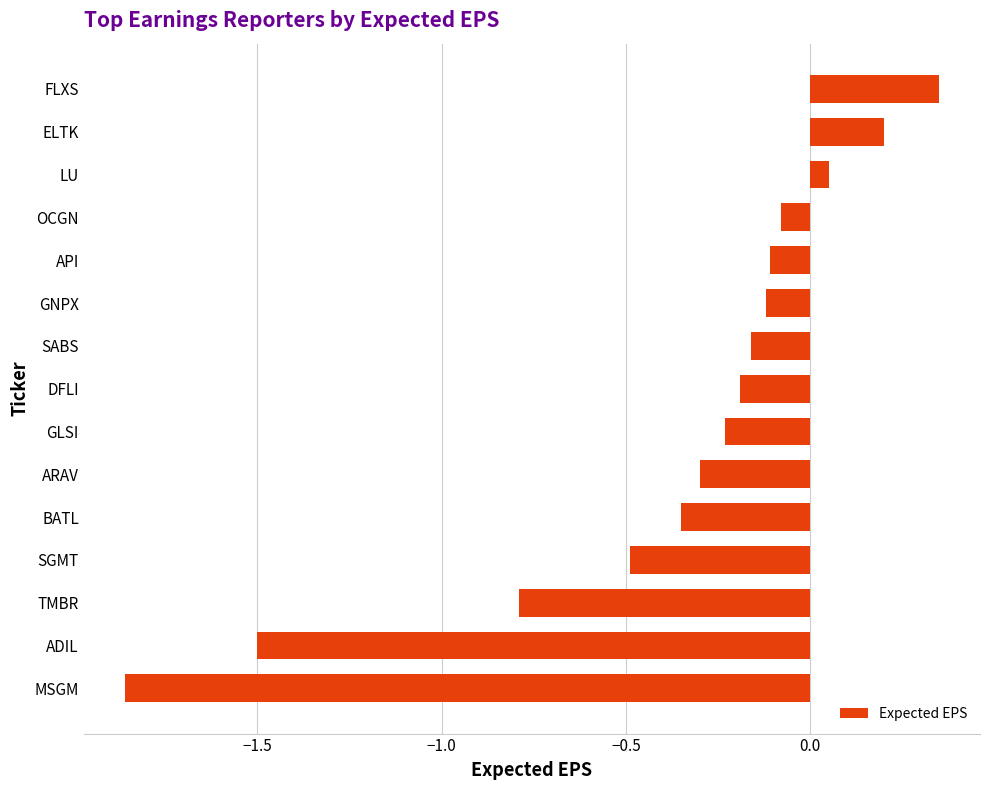

What is the change in value from DFLI to GNPX?

+0.1